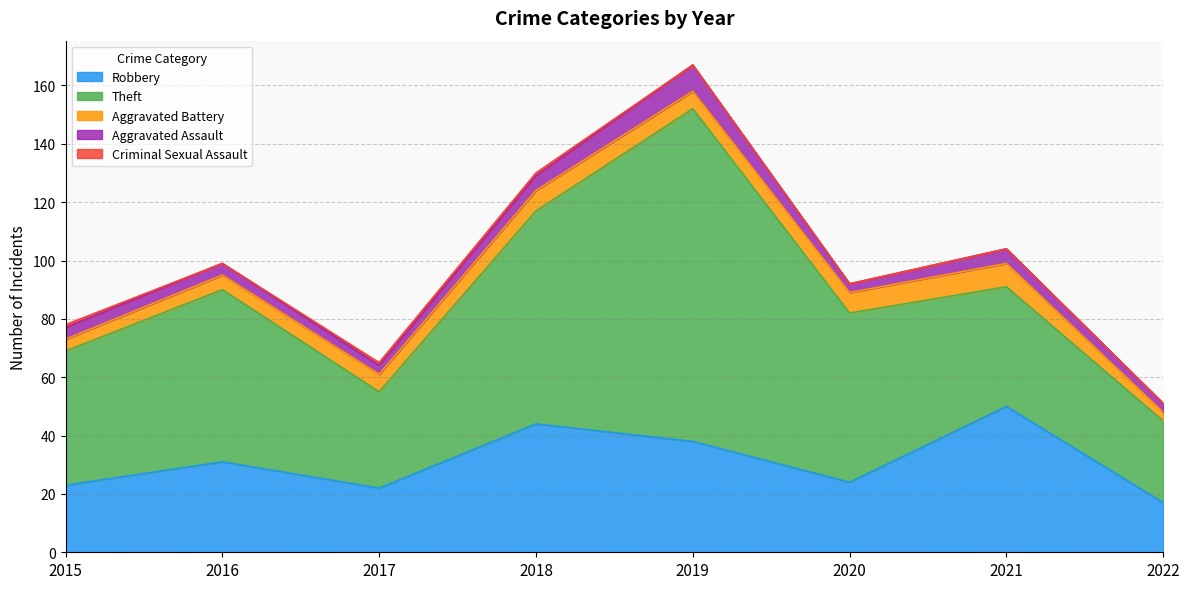

Reading right to left, what are all the values shown in this chart?

Robbery: 17	50	24	38	44	22	31	23
Theft: 28	41	58	114	73	33	59	46
Aggravated Battery: 3	8	7	6	7	6	5	4
Aggravated Assault: 3	5	3	9	5	3	4	4
Criminal Sexual Assault: 0	0	0	0	1	1	0	1